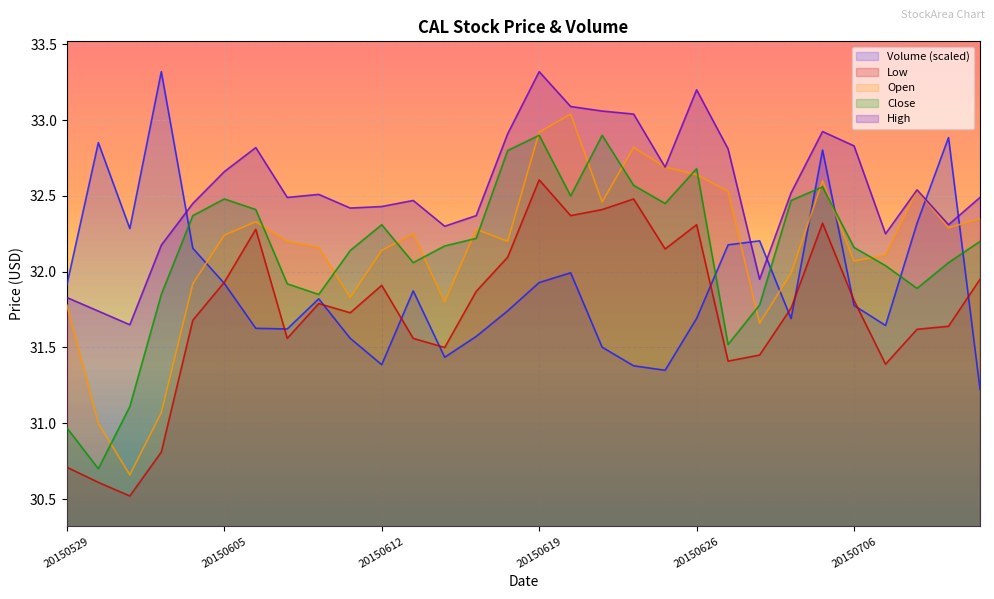

Reading right to left, extract all data points from this chart.

col_2: 20150710=32.4	20150709=32.3	20150708=32.5	20150707=32.1	20150706=32.1	20150702=32.6	20150701=32.0	20150630=31.7	20150629=32.5	20150626=32.6	20150625=32.7	20150624=32.8	20150623=32.5	20150622=33.0	20150619=32.9	20150618=32.2	20150617=32.3	20150616=31.8	20150615=32.2	20150612=32.1	20150611=31.8	20150610=32.2	20150609=32.2	20150608=32.3	20150605=32.2	20150604=31.9	20150603=31.1	20150602=30.7	20150601=31.0	20150529=31.8
col_3: 20150710=32.5	20150709=32.3	20150708=32.5	20150707=32.2	20150706=32.8	20150702=32.9	20150701=32.5	20150630=31.9	20150629=32.8	20150626=33.2	20150625=32.7	20150624=33.0	20150623=33.1	20150622=33.1	20150619=33.3	20150618=32.9	20150617=32.4	20150616=32.3	20150615=32.5	20150612=32.4	20150611=32.4	20150610=32.5	20150609=32.5	20150608=32.8	20150605=32.7	20150604=32.5	20150603=32.2	20150602=31.6	20150601=31.7	20150529=31.8
col_4: 20150710=31.9	20150709=31.6	20150708=31.6	20150707=31.4	20150706=31.8	20150702=32.3	20150701=31.8	20150630=31.4	20150629=31.4	20150626=32.3	20150625=32.1	20150624=32.5	20150623=32.4	20150622=32.4	20150619=32.6	20150618=32.1	20150617=31.9	20150616=31.5	20150615=31.6	20150612=31.9	20150611=31.7	20150610=31.8	20150609=31.6	20150608=32.3	20150605=31.9	20150604=31.7	20150603=30.8	20150602=30.5	20150601=30.6	20150529=30.7
col_5: 20150710=32.2	20150709=32.1	20150708=31.9	20150707=32.0	20150706=32.2	20150702=32.6	20150701=32.5	20150630=31.8	20150629=31.5	20150626=32.7	20150625=32.5	20150624=32.6	20150623=32.9	20150622=32.5	20150619=32.9	20150618=32.8	20150617=32.2	20150616=32.2	20150615=32.1	20150612=32.3	20150611=32.1	20150610=31.9	20150609=31.9	20150608=32.4	20150605=32.5	20150604=32.4	20150603=31.9	20150602=31.1	20150601=30.7	20150529=31.0
col_6: 20150710=31.2	20150709=32.9	20150708=32.3	20150707=31.6	20150706=31.8	20150702=32.8	20150701=31.7	20150630=32.2	20150629=32.2	20150626=31.7	20150625=31.3	20150624=31.4	20150623=31.5	20150622=32.0	20150619=31.9	20150618=31.7	20150617=31.6	20150616=31.4	20150615=31.9	20150612=31.4	20150611=31.6	20150610=31.8	20150609=31.6	20150608=31.6	20150605=31.9	20150604=32.2	20150603=33.3	20150602=32.3	20150601=32.9	20150529=31.9